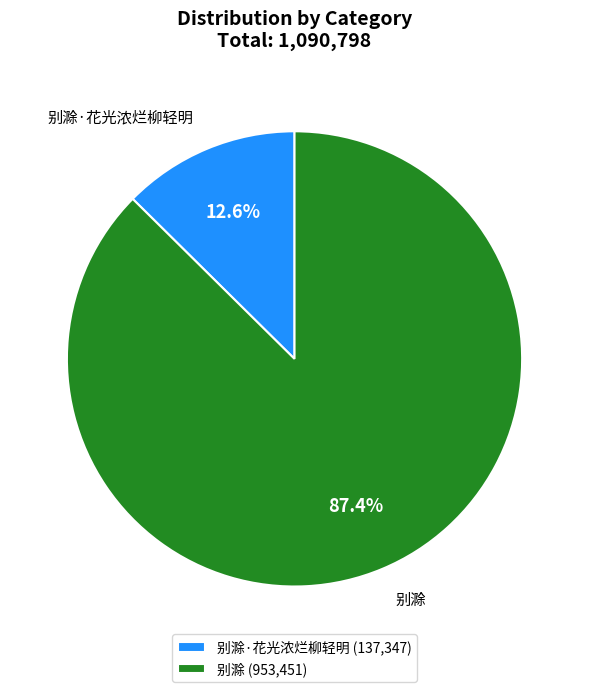

Which slice is the largest?

别滁 (953,451)